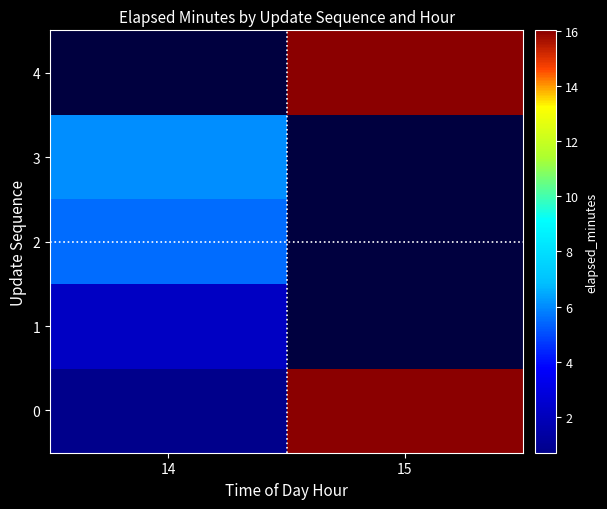

Rank the categories by 0 value from lowest to highest.

14, 15